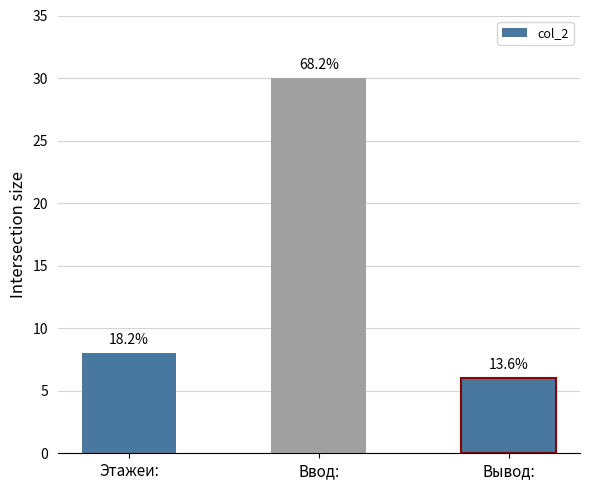

How many bars are there in total?

3